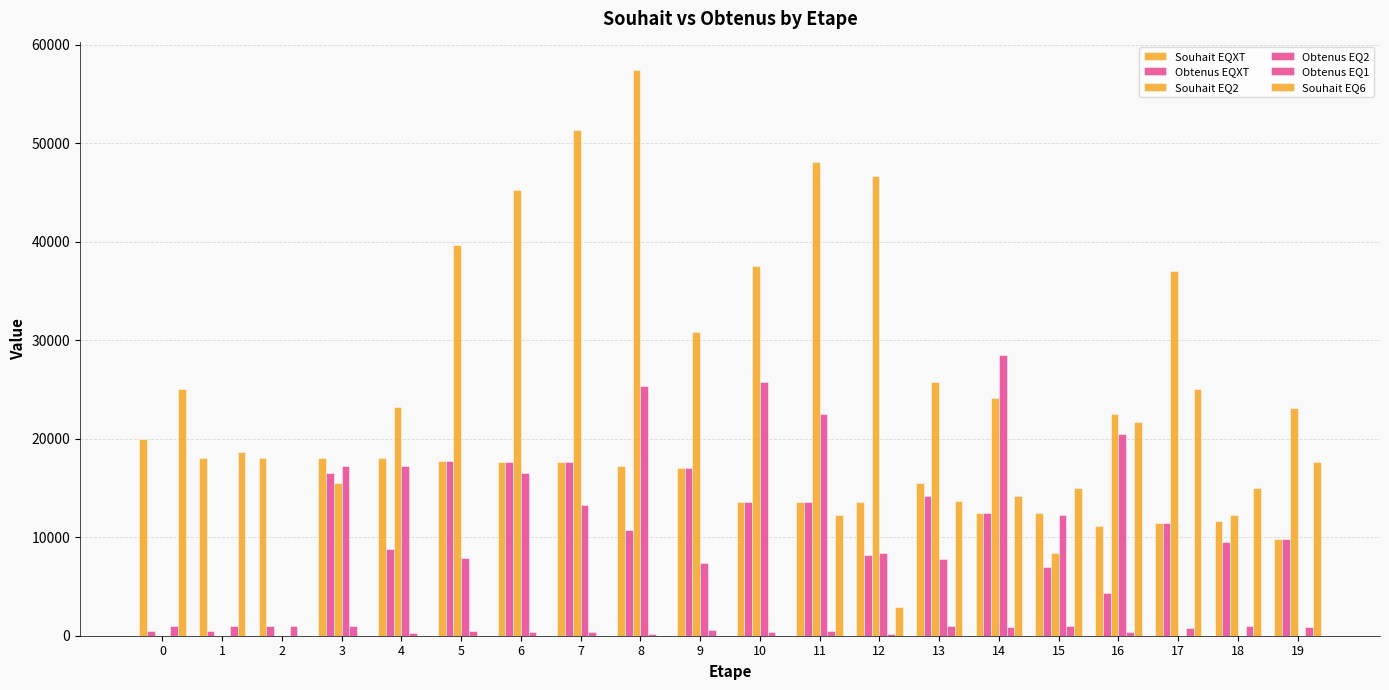

Which series changed the most between 0 and 18?

Souhait EQ2